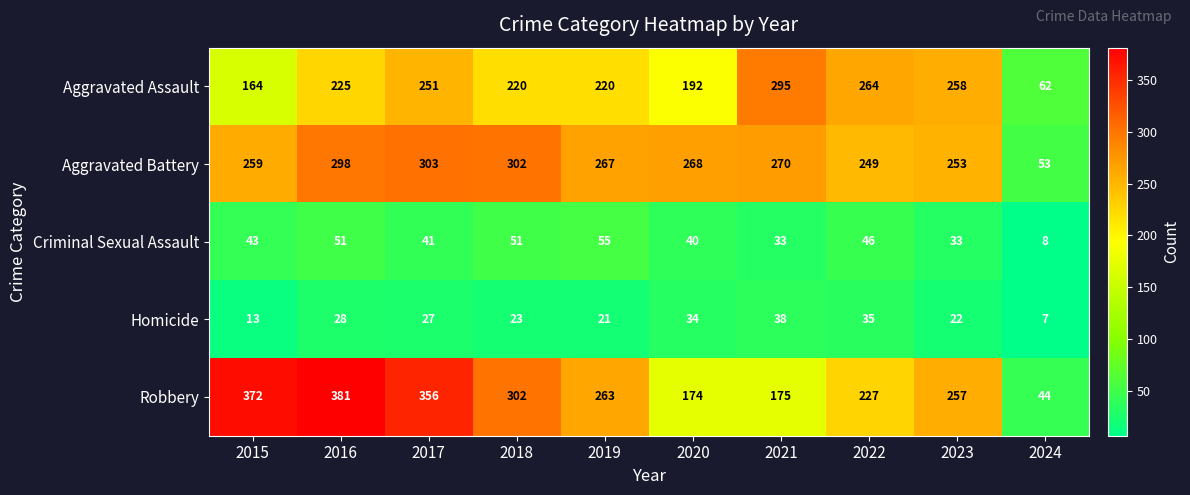

At which label does Aggravated Battery first exceed 268?

2016